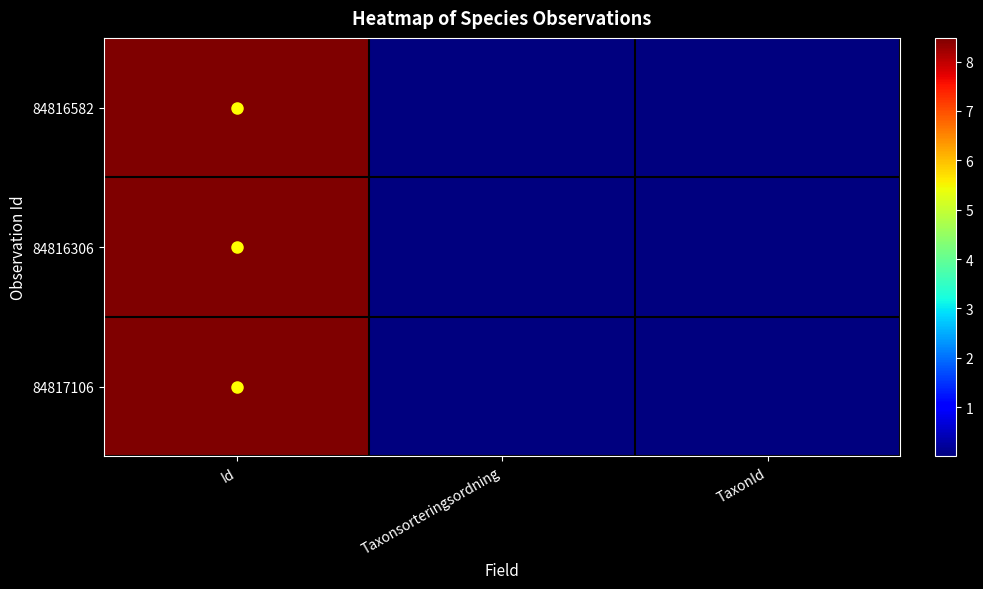

List the series in order of their overall mean, highest first.

84817106, 84816582, 84816306